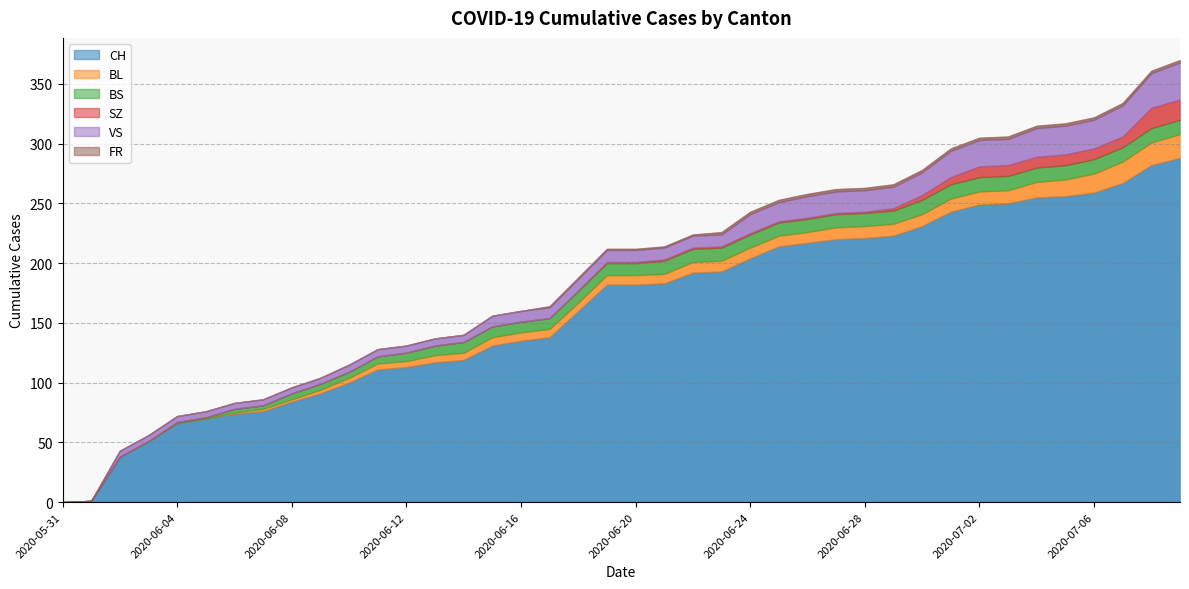

True or false: BL and SZ intersect in this chart.

False